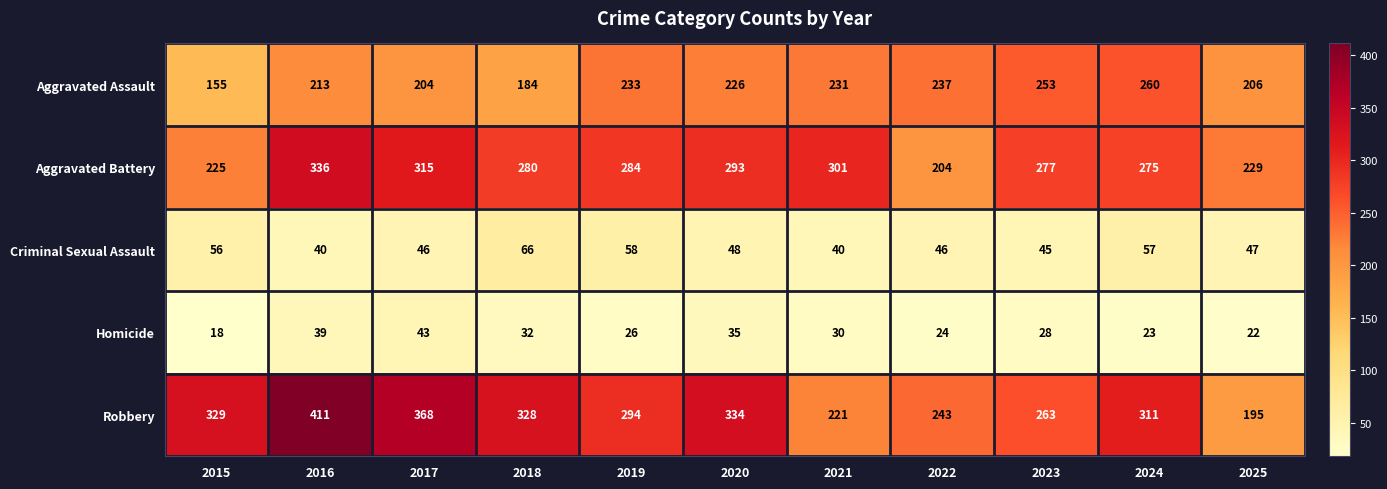

Which series has the largest total across all categories?

Robbery